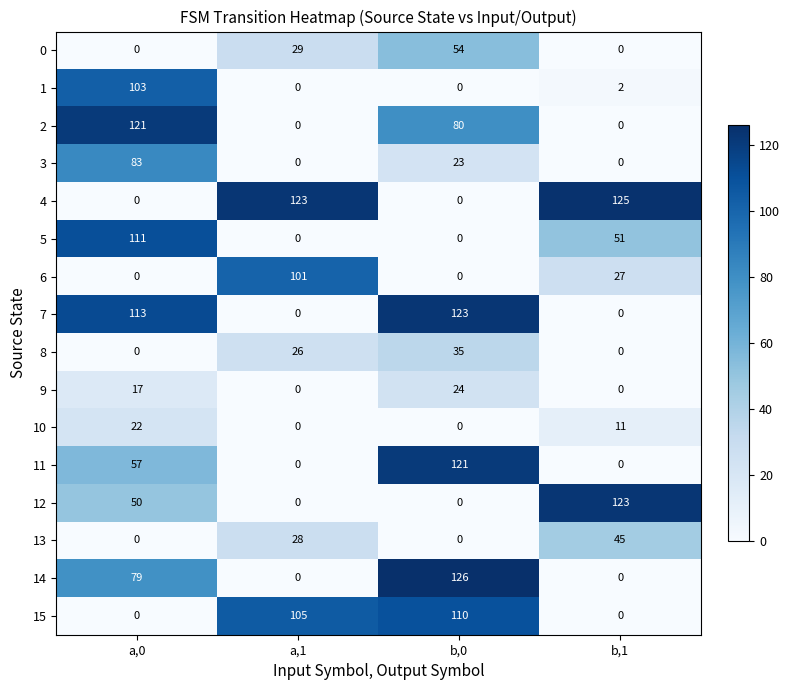

What is the sum of the 11 values at a,1 and a,0?

57